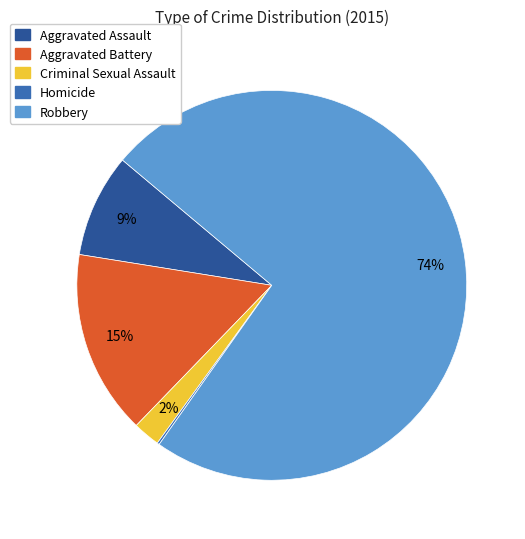

Which slice is the largest?

Robbery